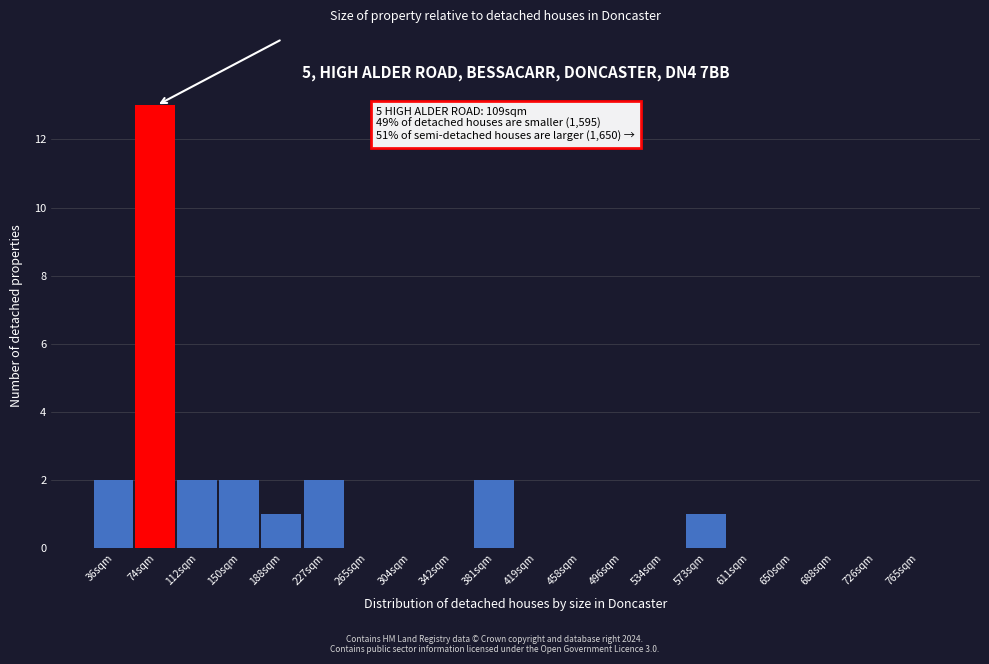

Reading right to left, transcribe all the data shown in this chart.

765sqm=0	726sqm=0	688sqm=0	650sqm=0	611sqm=0	573sqm=1	534sqm=0	496sqm=0	458sqm=0	419sqm=0	381sqm=2	342sqm=0	304sqm=0	265sqm=0	227sqm=2	188sqm=1	150sqm=2	112sqm=2	74sqm=13	36sqm=2